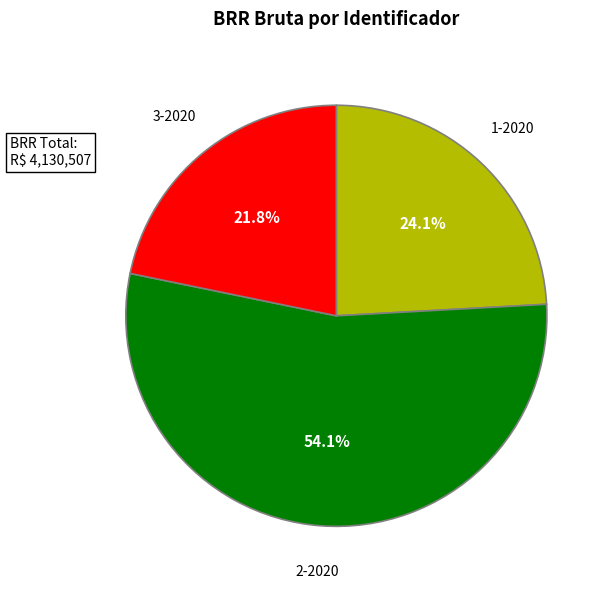

To the nearest percent, what is the average slice percentage?

33%